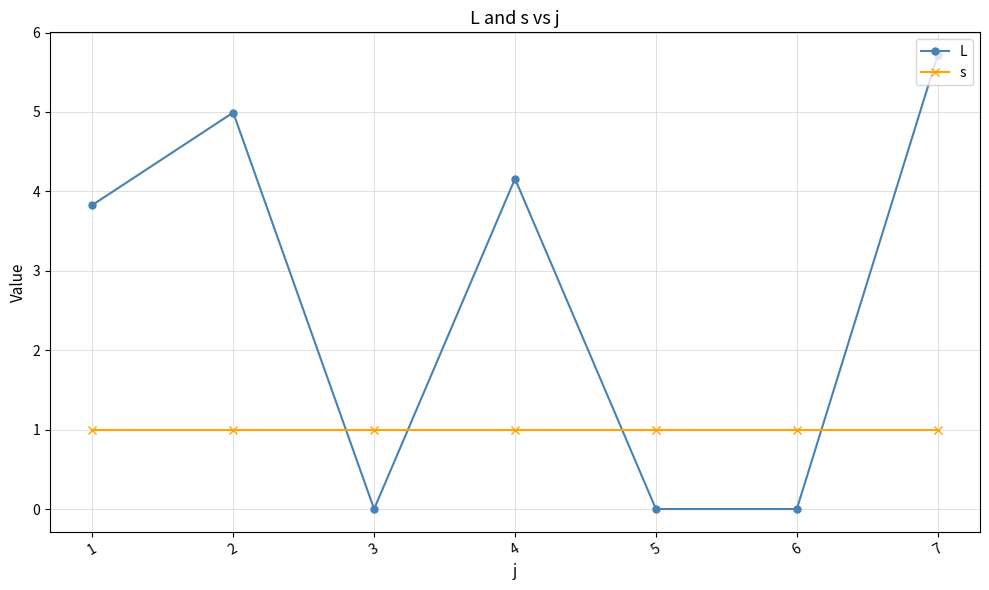

Read the L value at 1.

3.8